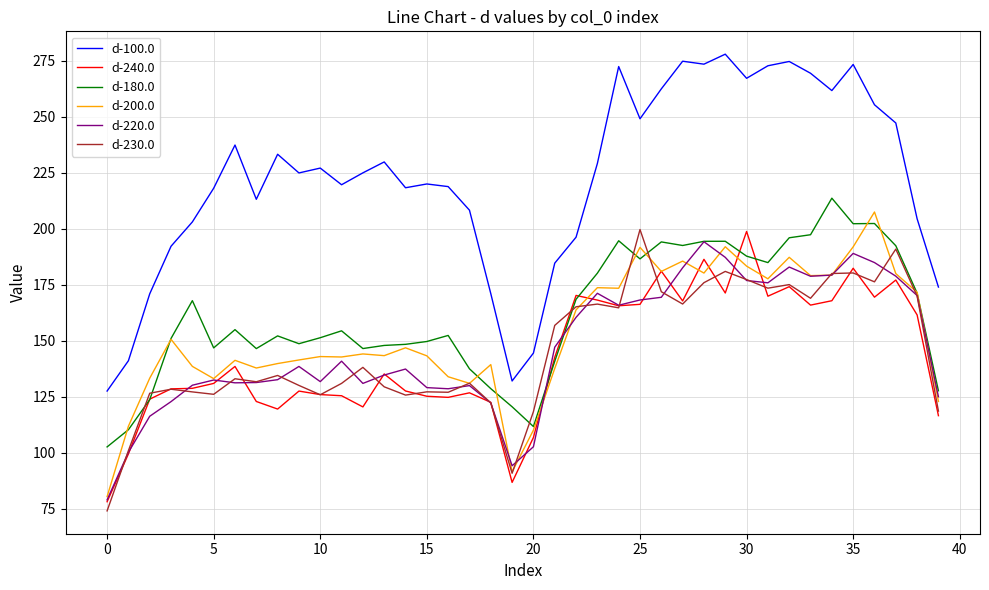

True or false: d-180.0 and d-100.0 intersect in this chart.

False